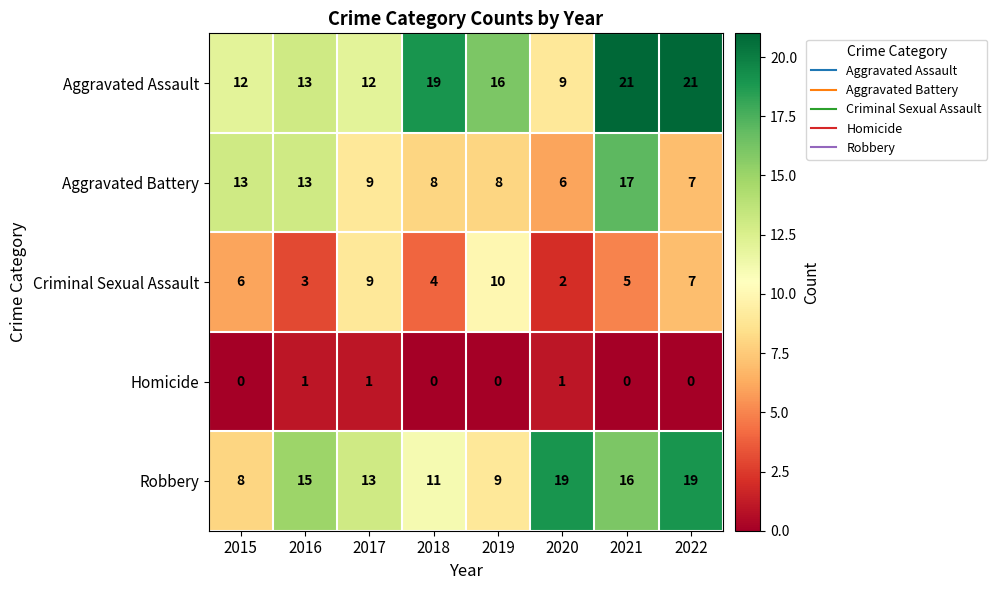

The Aggravated Assault series shows 16 at 2019. True or false?

True